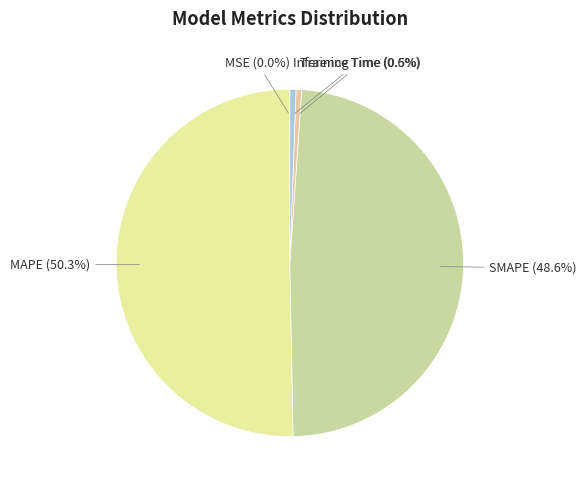

Which slice is the largest?

MAPE